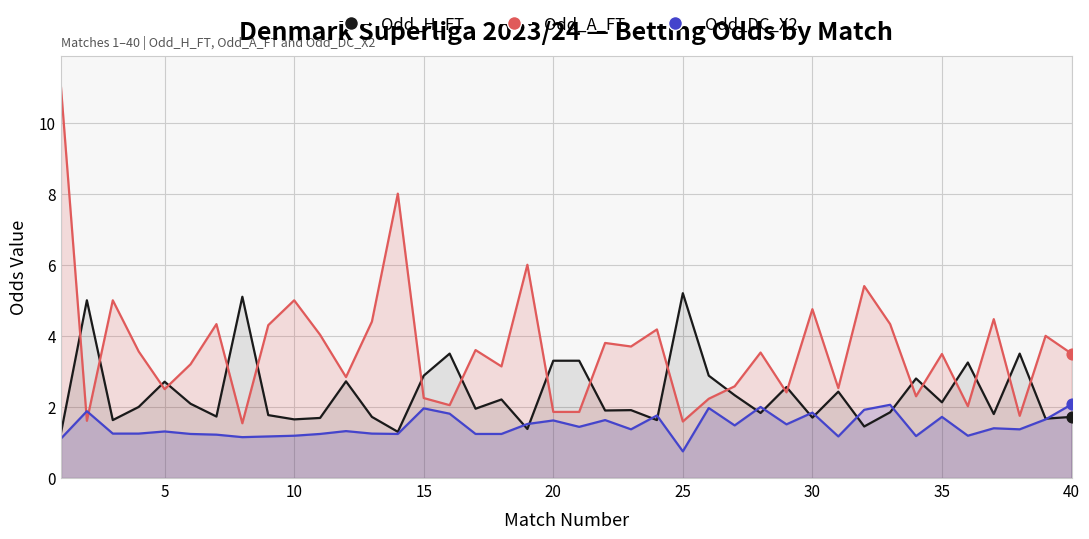

Which series has the widest spread of Y values?

Odd_A_FT